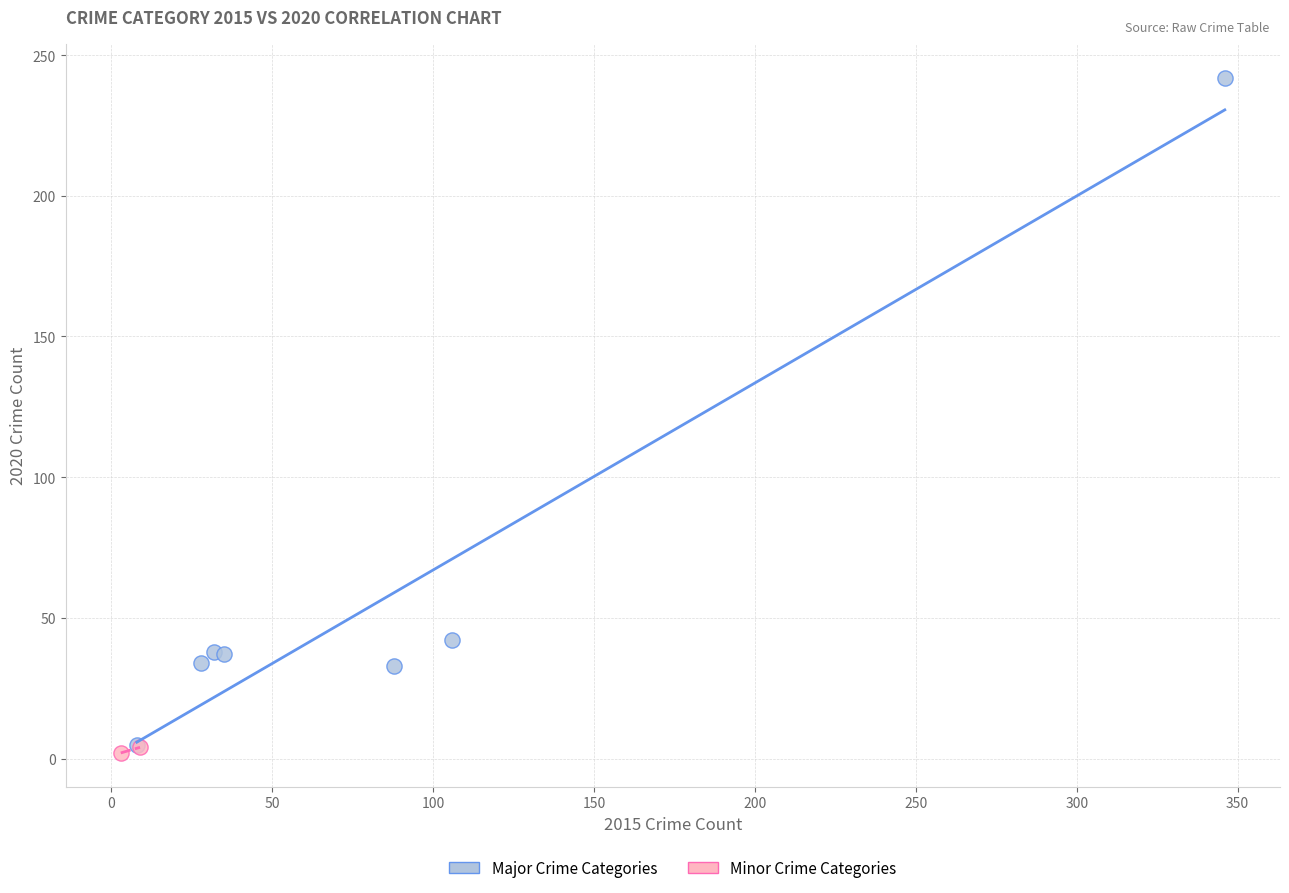

Which series contains the highest Y value?

Major Crime Categories